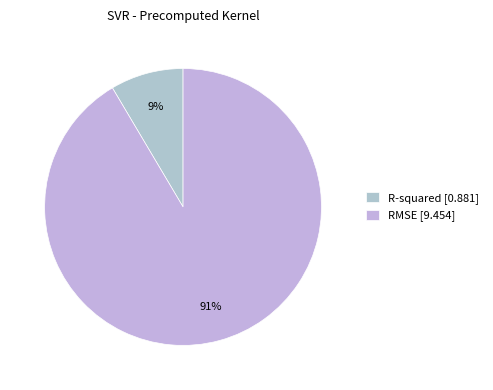

Does any single category account for the majority?

Yes